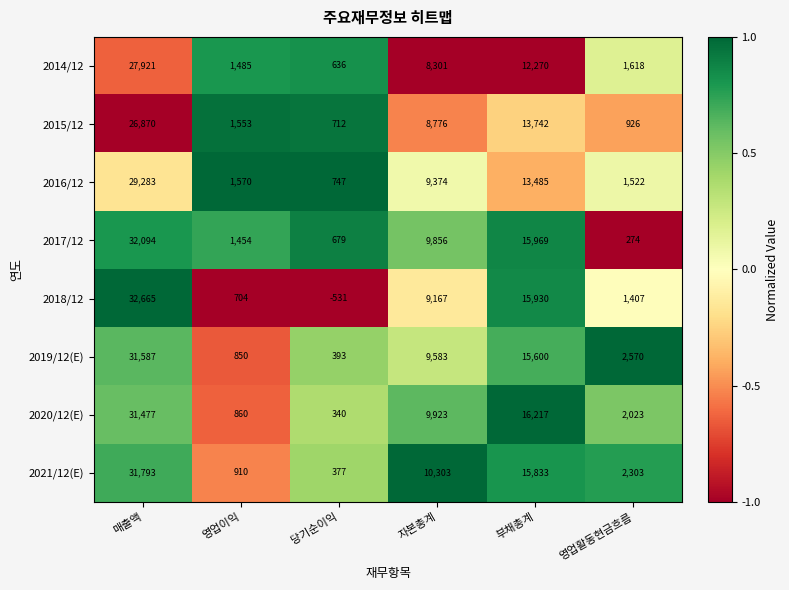

What is the minimum value shown in the chart?

-531